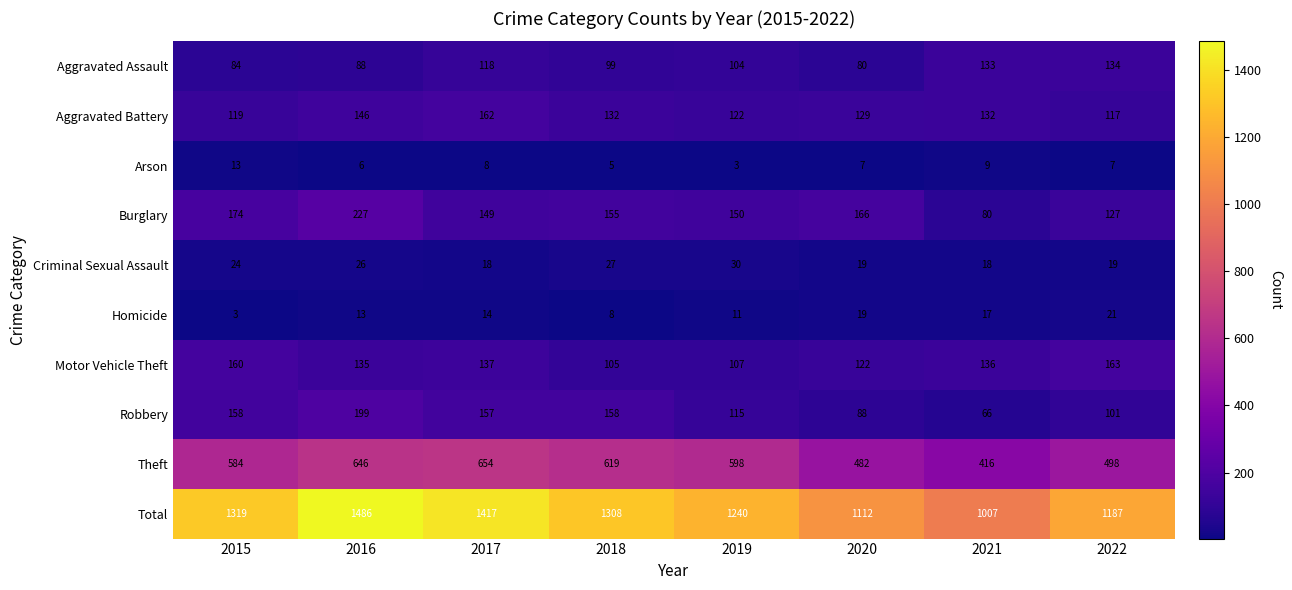

Which series has the largest total across all categories?

Total